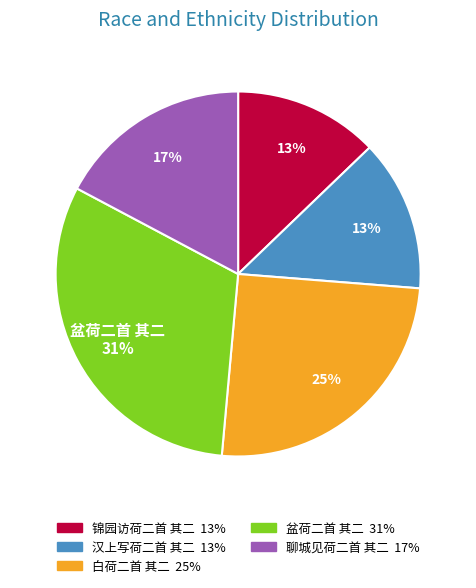

Is there any slice that represents more than half of the pie?

No